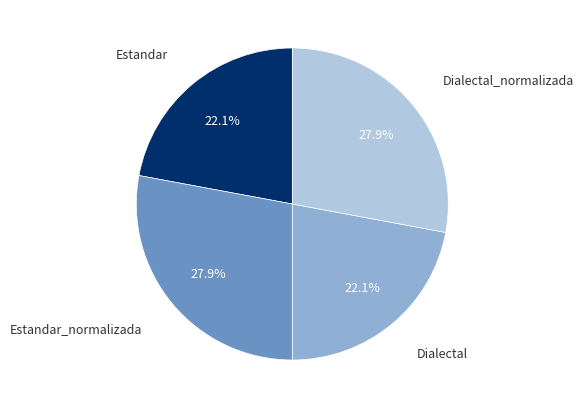

To the nearest percent, what is the difference between the largest and smallest slice percentages?

6%